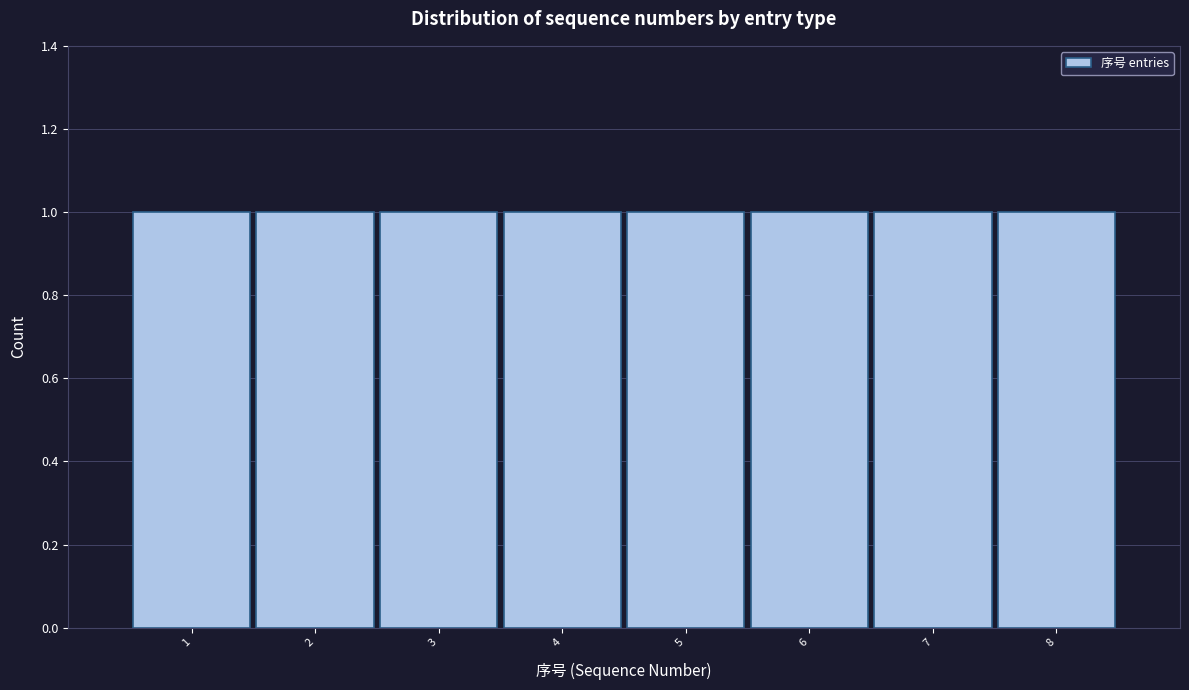

Reading left to right, list every bar in this chart as the range it spans on the x-axis followed by its height. The values are not printed on the chart, so give them approximately, as read against the axis.

0.5 to 1.5: 1
1.5 to 2.5: 1
2.5 to 3.5: 1
3.5 to 4.5: 1
4.5 to 5.5: 1
5.5 to 6.5: 1
6.5 to 7.5: 1
7.5 to 8.5: 1